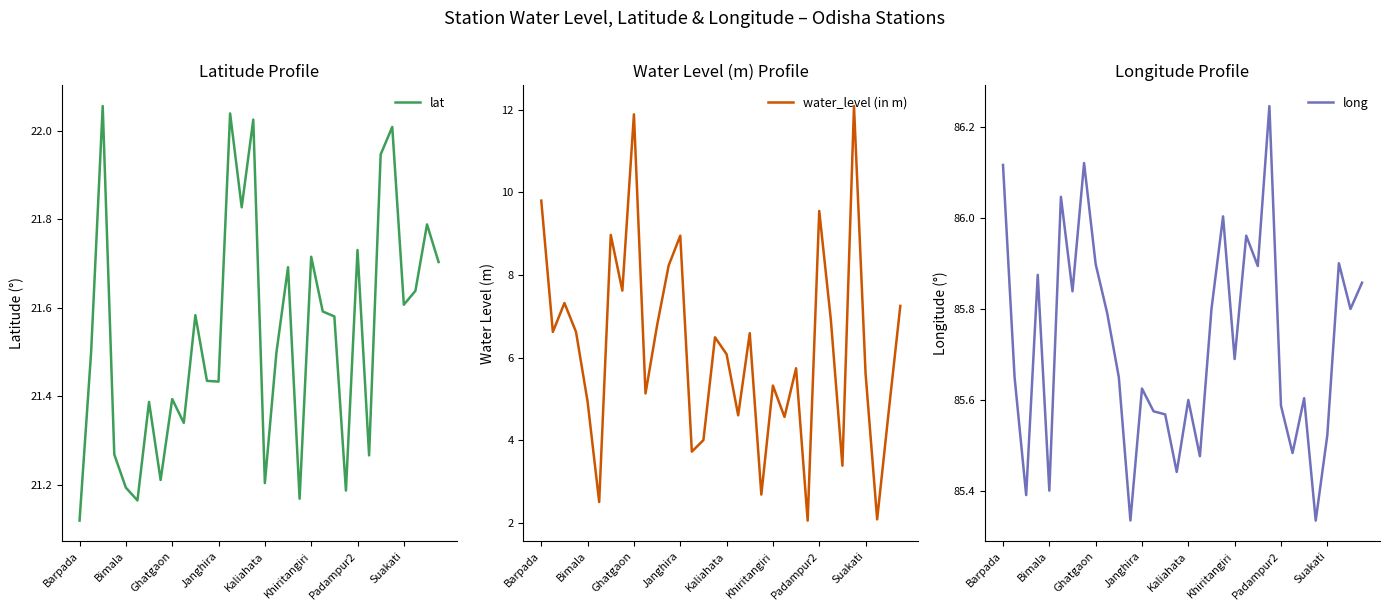

What is the spread (max minus min) of values at Padampur2?

76.0